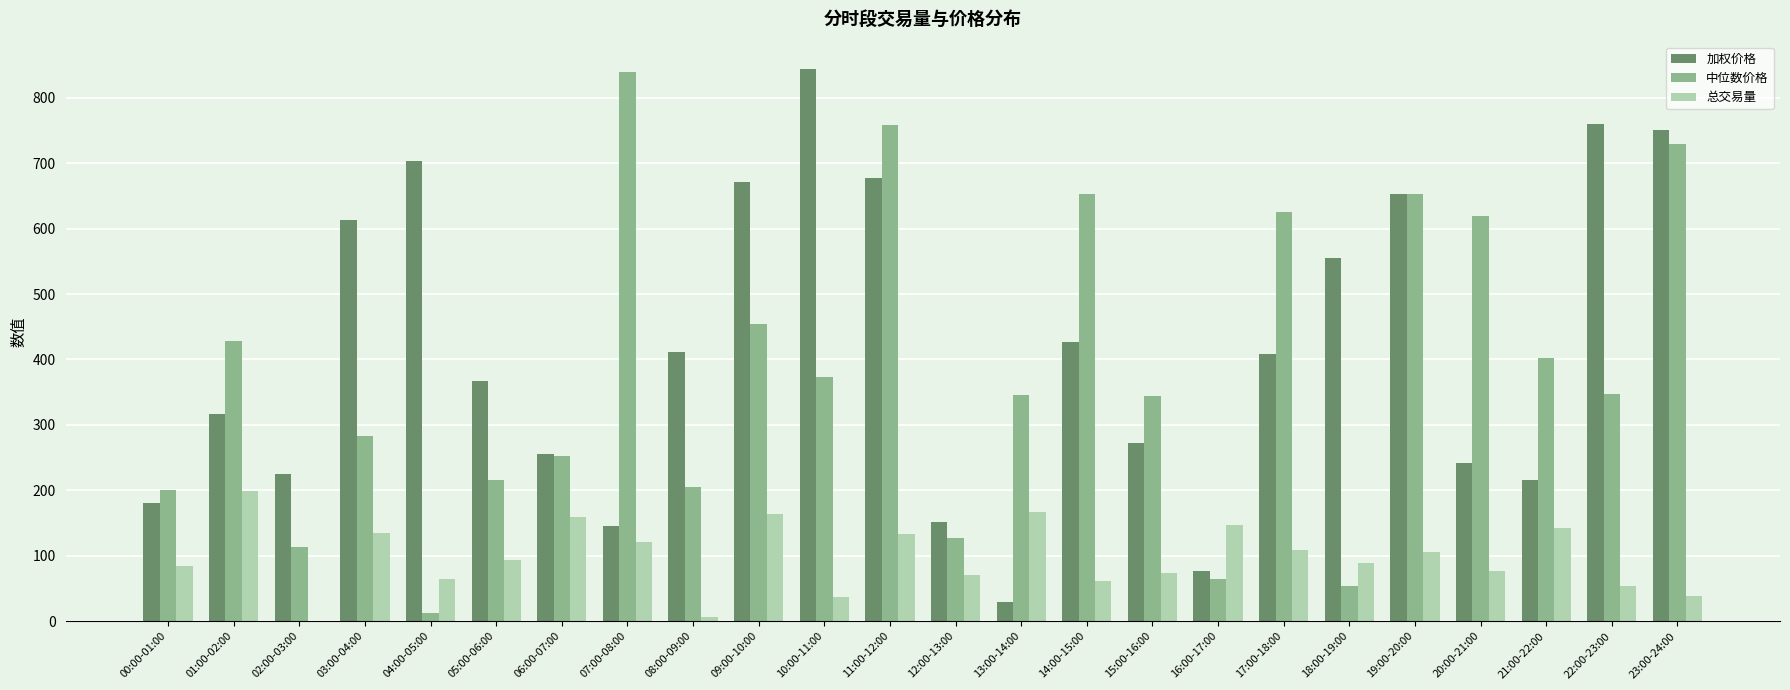

What are all the series names shown in the legend?

加权价格, 中位数价格, 总交易量